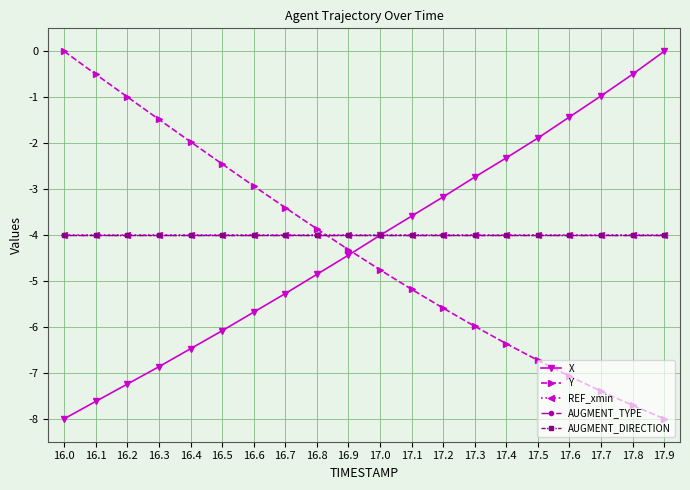

Which series has the largest range (max minus min)?

X